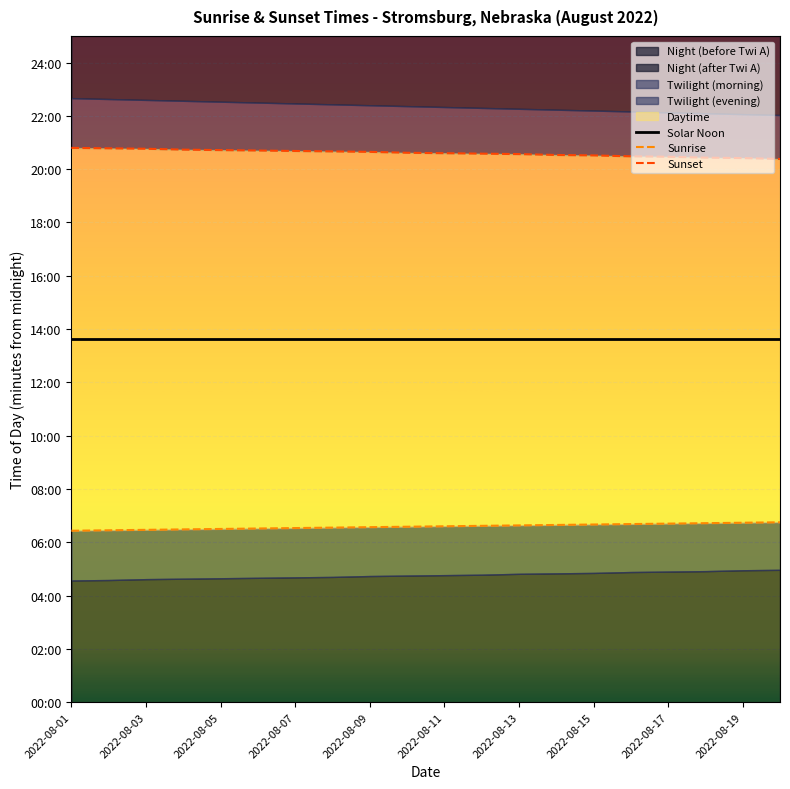

What is the label of the 8th point from the left?

2022-08-15